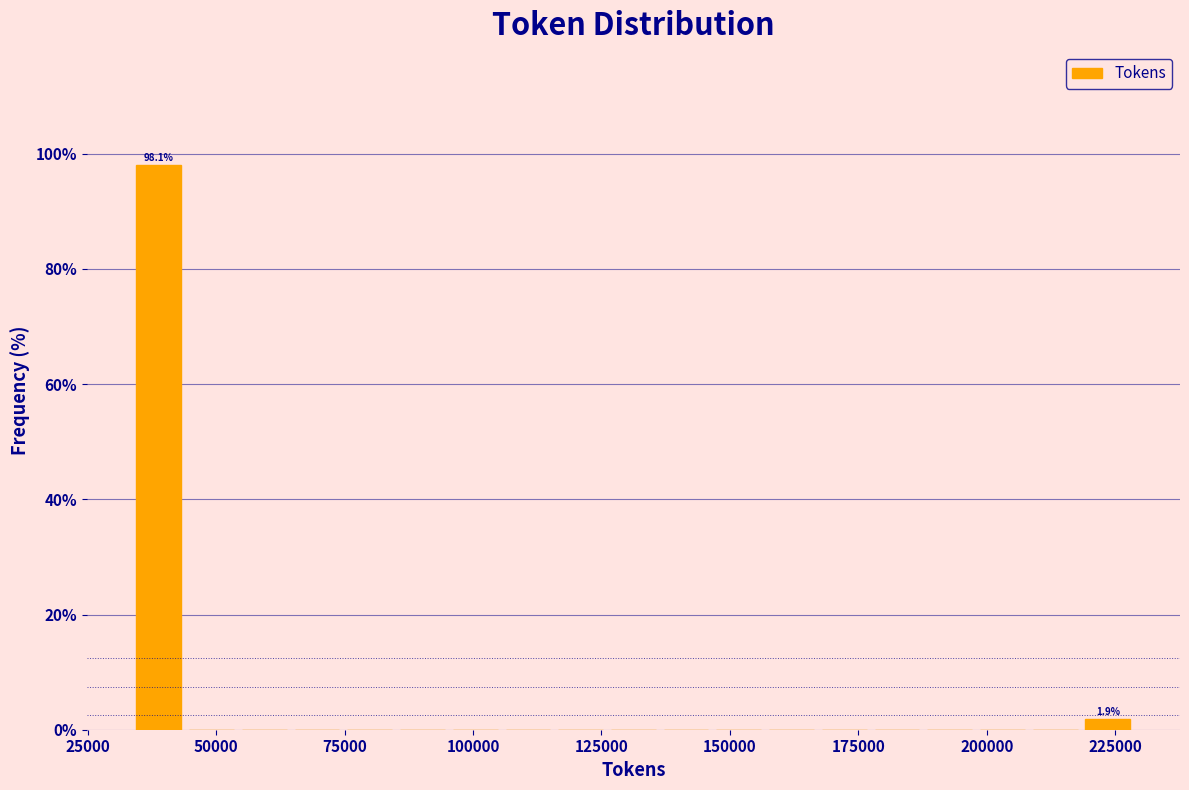

Read against the x-axis, roughly where is the centre of the tallest bar?

40000